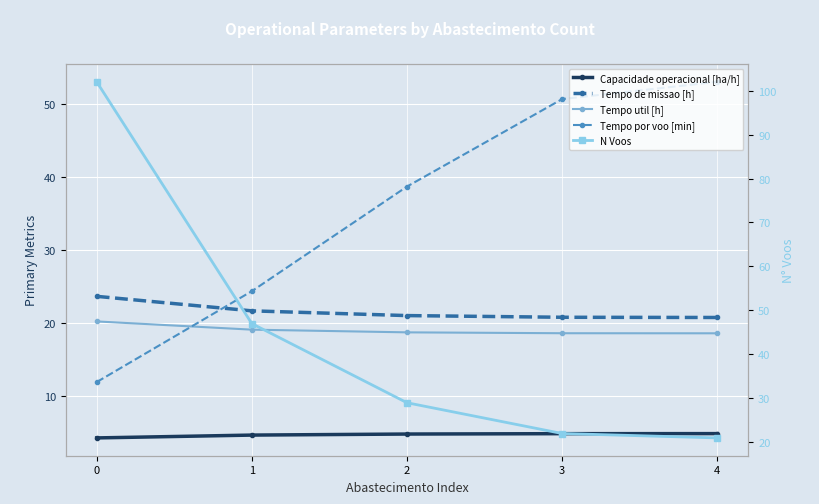

Count the number of data series in this chart.

5